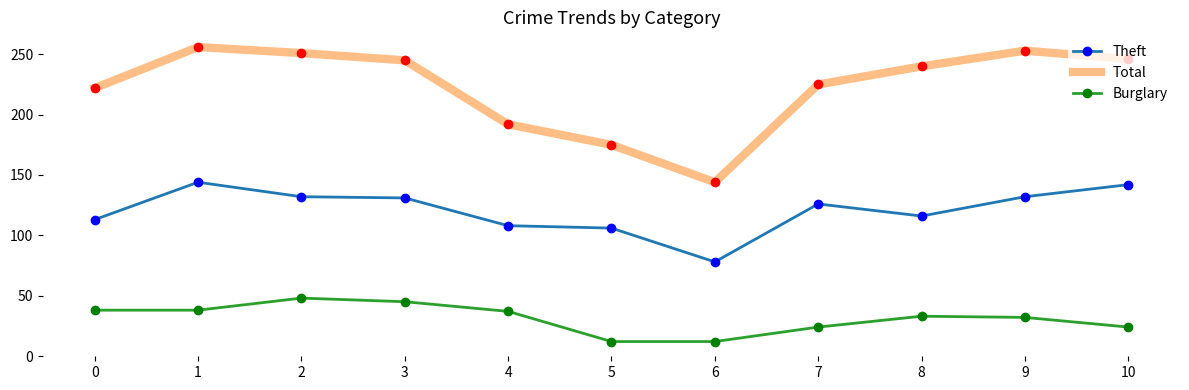

True or false: Burglary and Theft cross at least once.

False